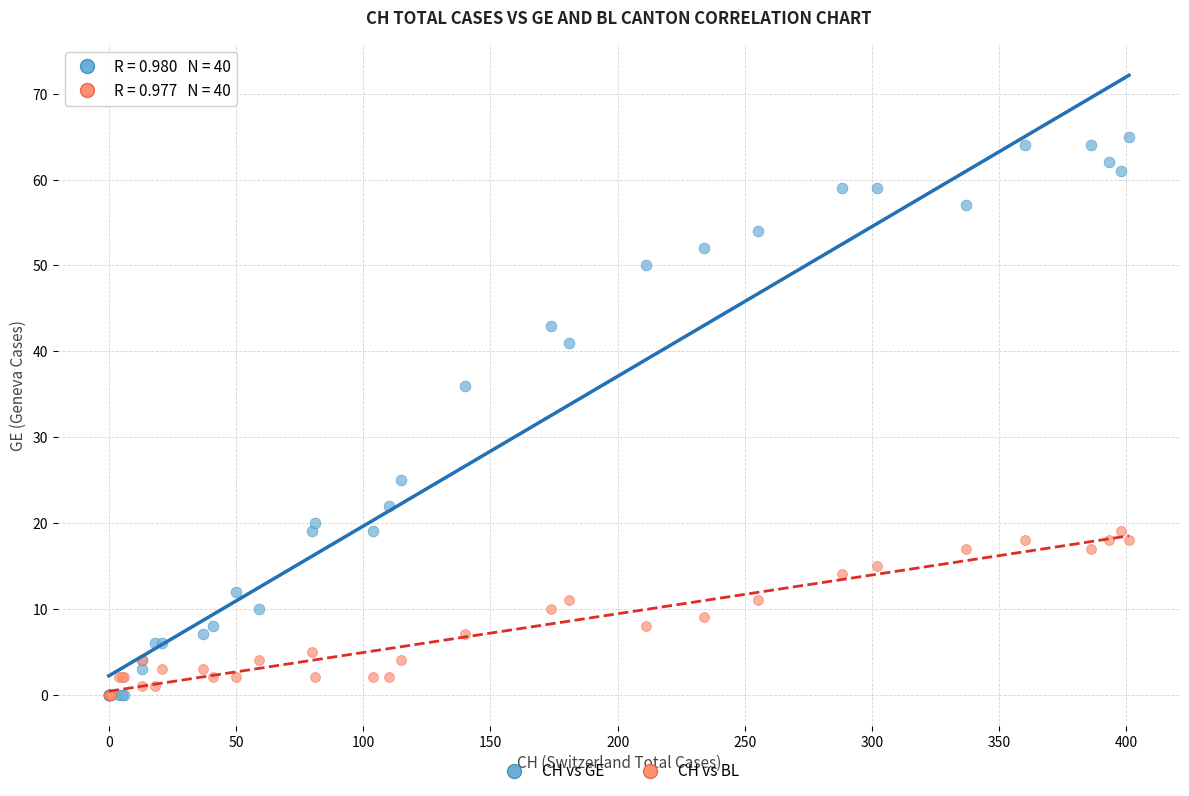

Across all series, what Y value is closest to 32?

36